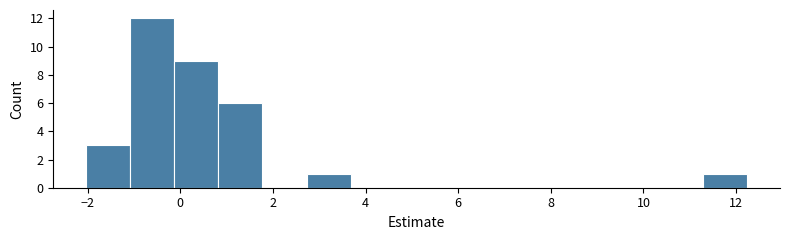

How tall is the bar that spans -2.0 to -1.0 on the x-axis? Neither the bar edges nor the heights are printed on the chart, so give them approximately, as read against the axes.

3